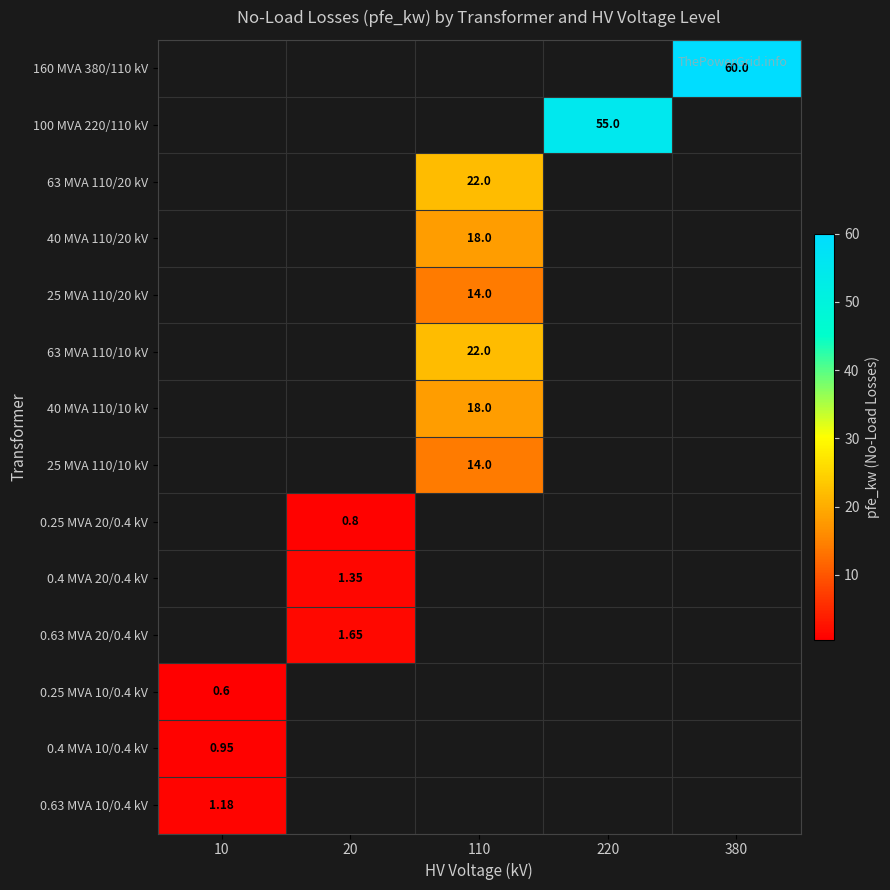

List the series in order of their peak value, lowest first.

0.25 MVA 10/0.4 kV, 0.25 MVA 20/0.4 kV, 0.4 MVA 10/0.4 kV, 0.63 MVA 10/0.4 kV, 0.4 MVA 20/0.4 kV, 0.63 MVA 20/0.4 kV, 25 MVA 110/20 kV, 25 MVA 110/10 kV, 40 MVA 110/20 kV, 40 MVA 110/10 kV, 63 MVA 110/20 kV, 63 MVA 110/10 kV, 100 MVA 220/110 kV, 160 MVA 380/110 kV